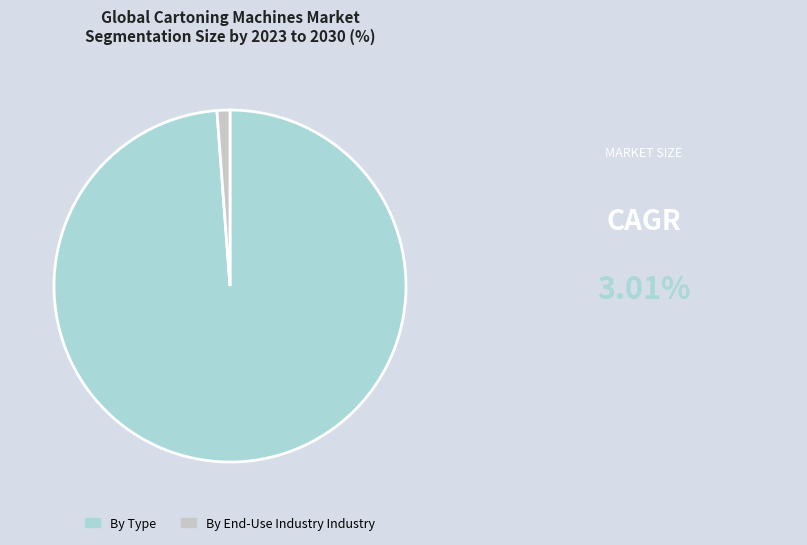

Count the number of slices in the pie.

2